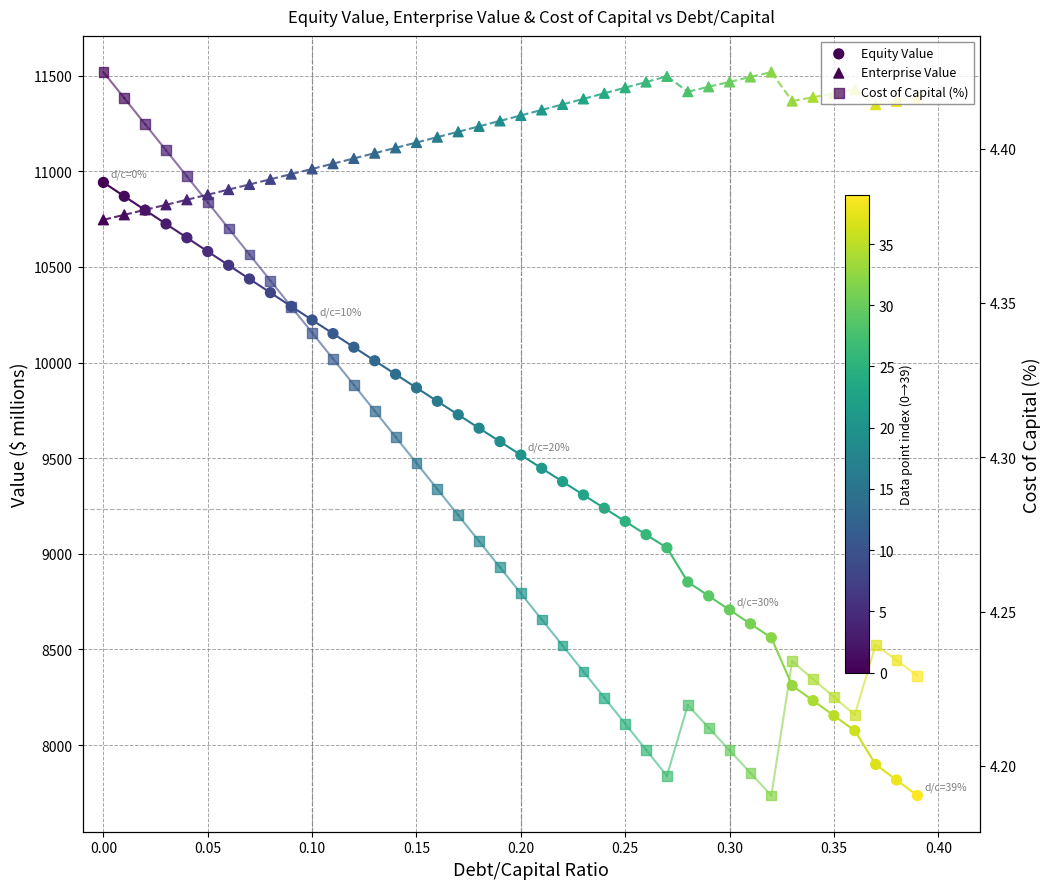

Is the value of Cost of Capital (%) at 12 greater than the value of Enterprise Value at 31?

No